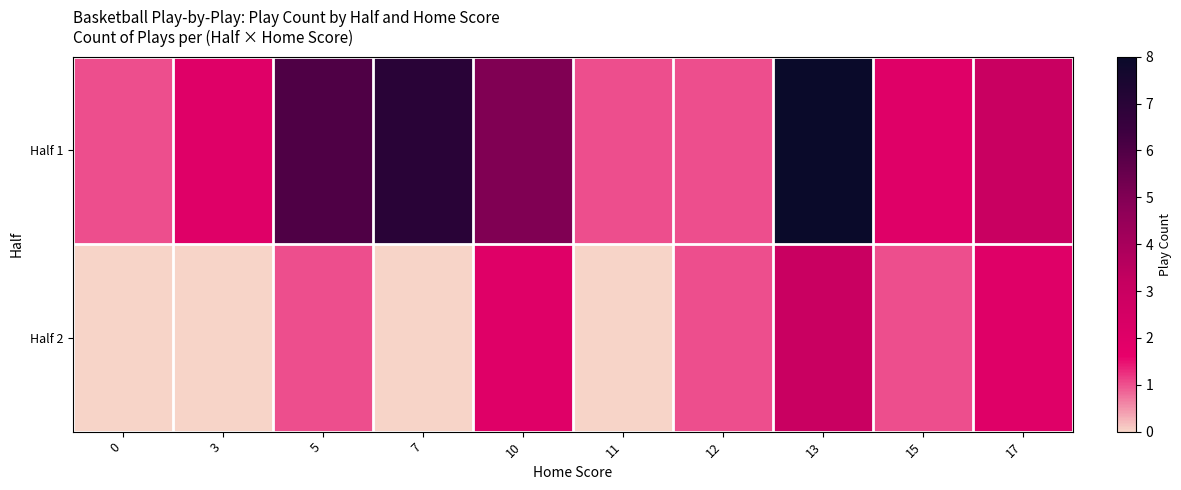

Between 11 and 15, which series saw the biggest shift?

Half 1